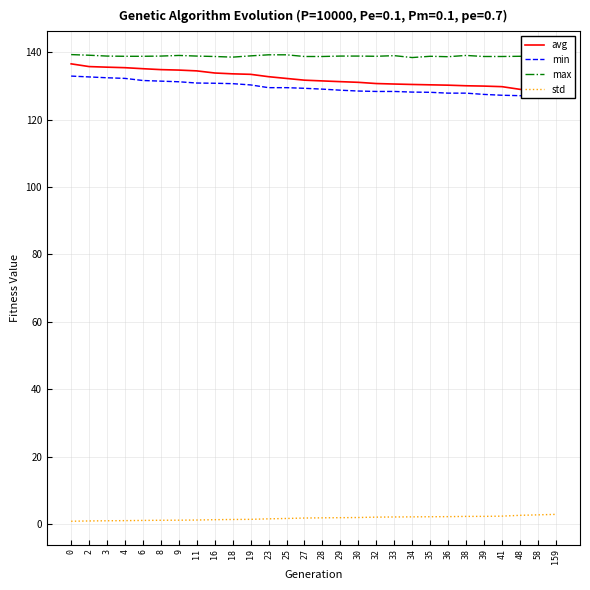

Rank the categories by std value from lowest to highest.

0, 2, 3, 4, 6, 8, 9, 11, 16, 18, 19, 23, 25, 27, 28, 29, 30, 32, 33, 34, 35, 36, 38, 39, 41, 48, 58, 159